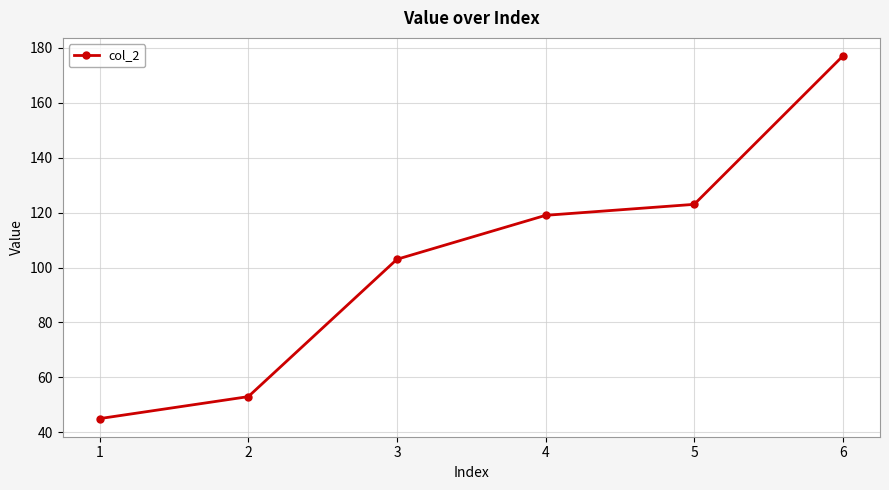

At which category does the chart reach its minimum across all series?

1